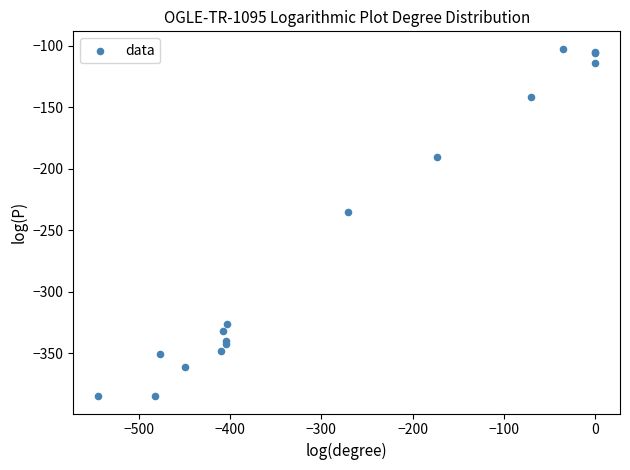

What Y value in the scatter plot is closest to -243?

-234.9